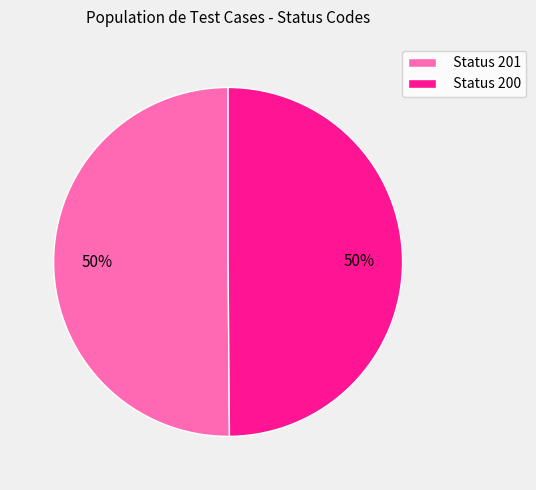

Is the sum of Status 200 and Status 201 greater than half?

Yes